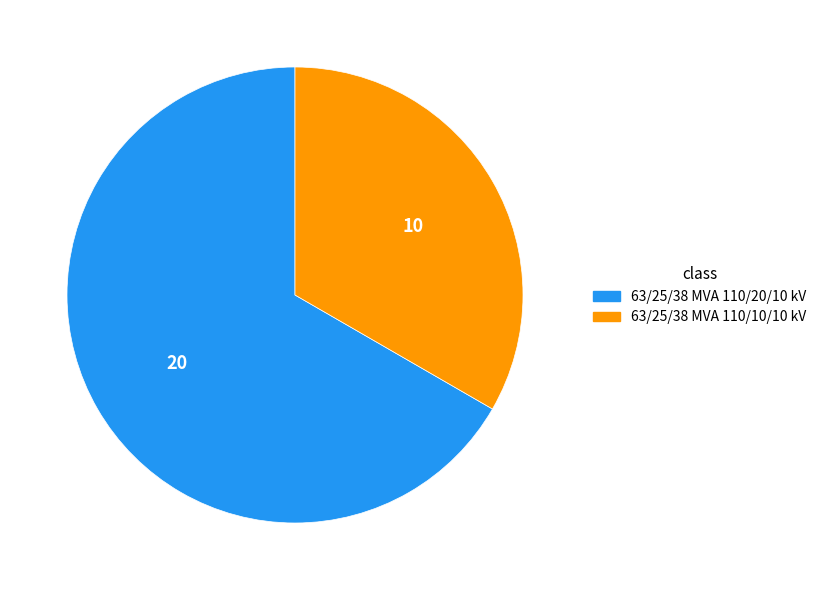

How many segments does this pie chart have?

2